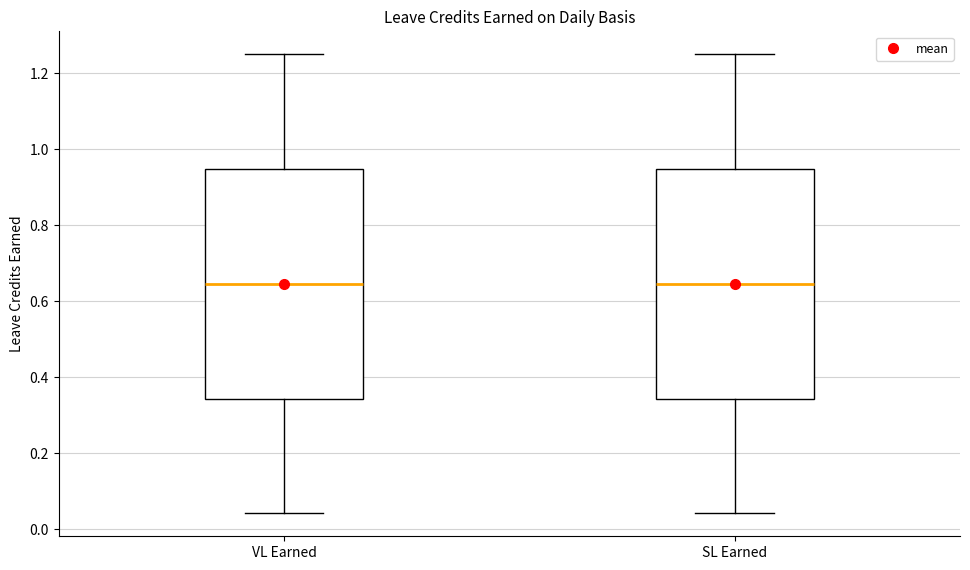

Reading left to right, read every box against the y-axis: the position of its median line, the range the box covers, and the ends of its whiskers. The values are not printed on the chart, so give them approximately, as read against the axis.

VL Earned: median 0.64, box 0.34 to 0.94, whiskers 0.04 to 1.26
SL Earned: median 0.64, box 0.34 to 0.94, whiskers 0.04 to 1.26